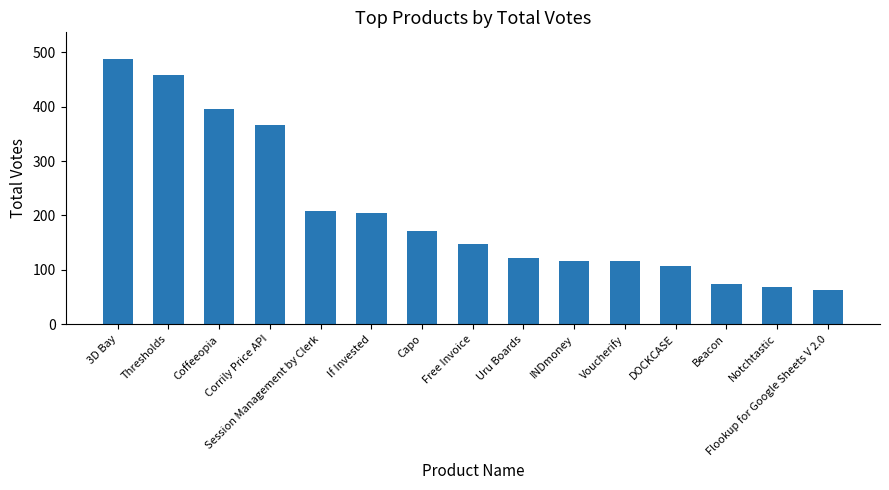

What is the value of the 8th bar from the left?

148